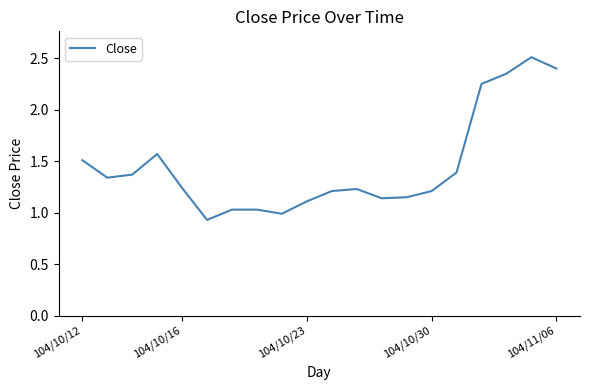

What is the greatest value displayed?

2.5